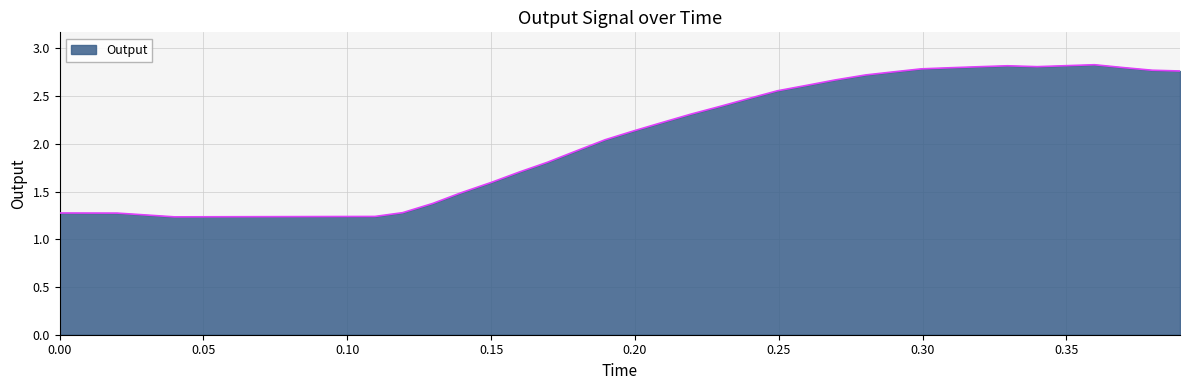

What is the difference between the maximum and minimum values?

1.6